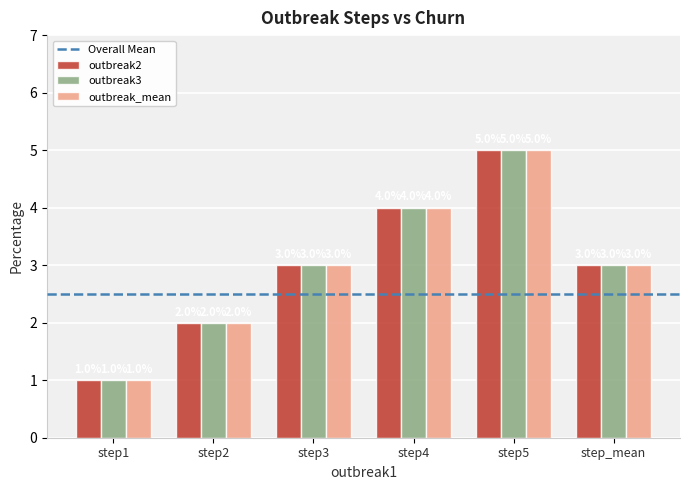

What is the total value across all series at step2?

6